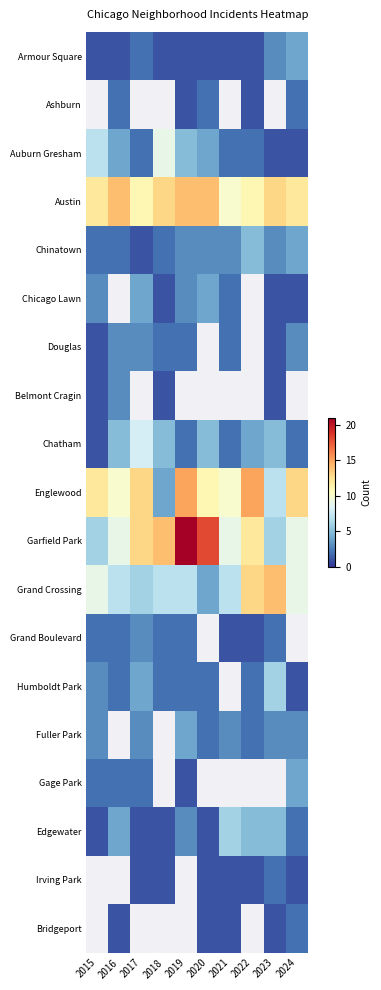

At 2020, list the series in order from smallest to largest.

Armour Square, Edgewater, Irving Park, Bridgeport, Ashburn, Humboldt Park, Fuller Park, Chinatown, Auburn Gresham, Chicago Lawn, Grand Crossing, Austin, Douglas, Belmont Cragin, Chatham, Englewood, Garfield Park, Grand Boulevard, Gage Park